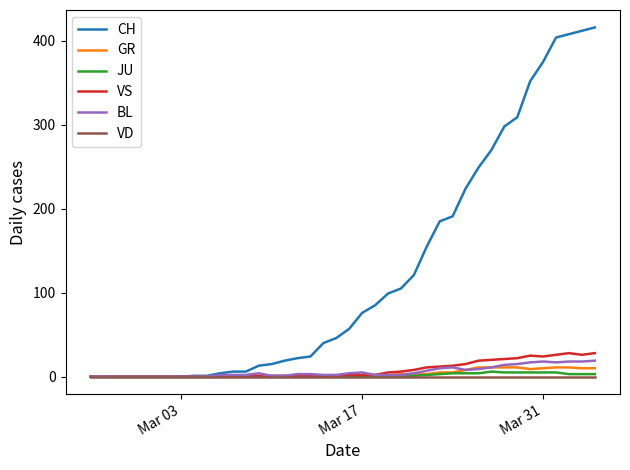

What is the maximum value for BL?

19